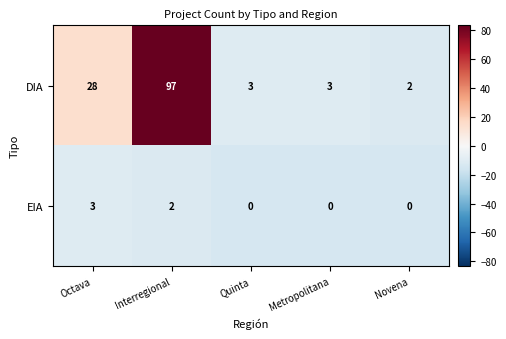

Reading left to right, what are all the values shown in this chart?

DIA: 28	97	3	3	2
EIA: 3	2	0	0	0